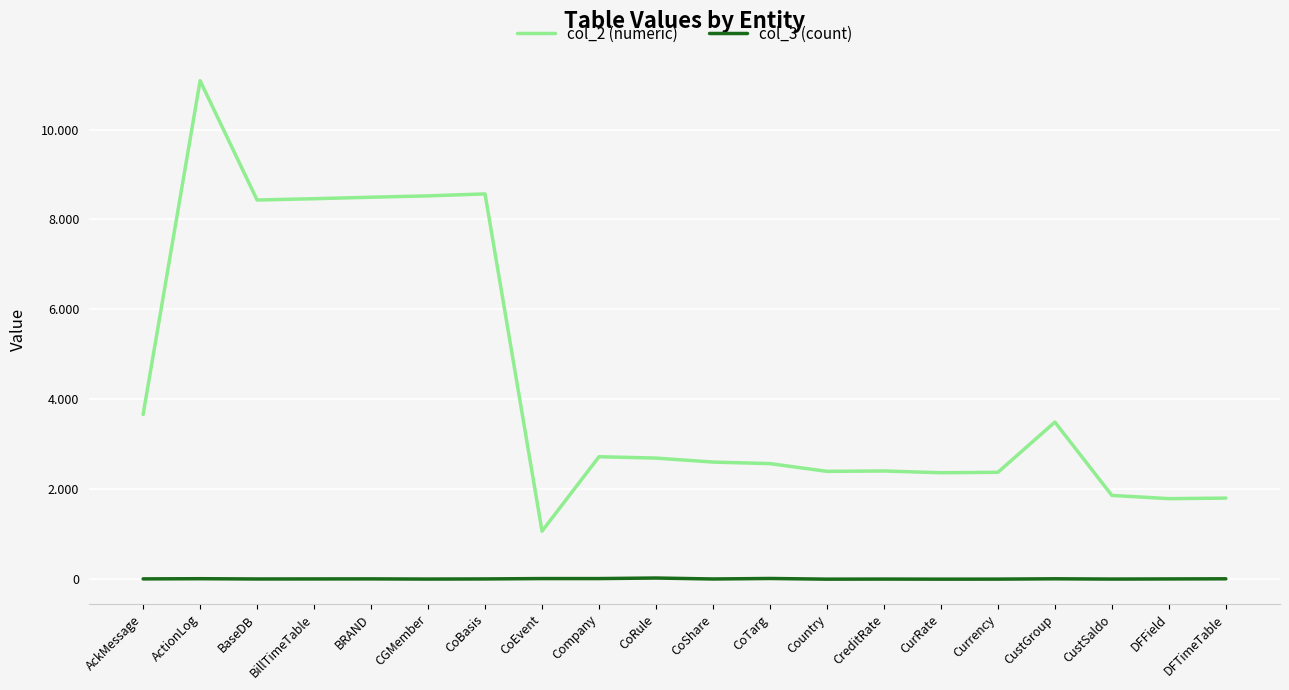

What is the sum of all col_3 (count) values?

194